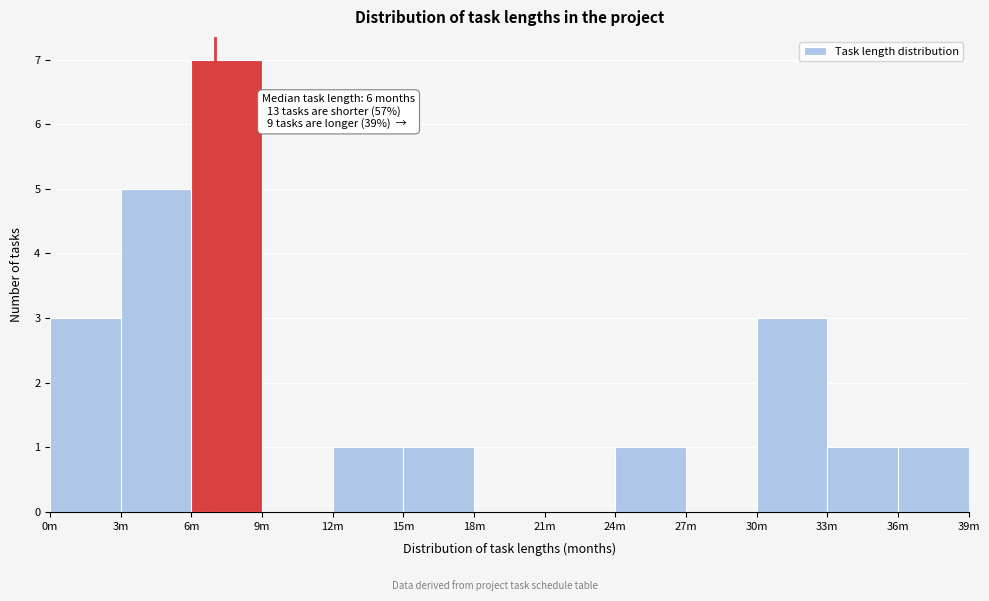

Reading left to right, list all the values displayed in this chart.

0m=3	3m=5	6m=7	9m=0	12m=1	15m=1	18m=0	21m=0	24m=1	27m=0	30m=3	33m=1	36m=1